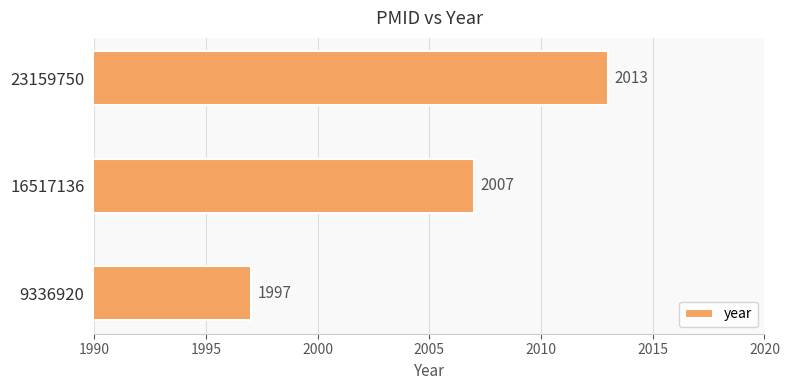

What is the difference between the maximum and minimum values?

16